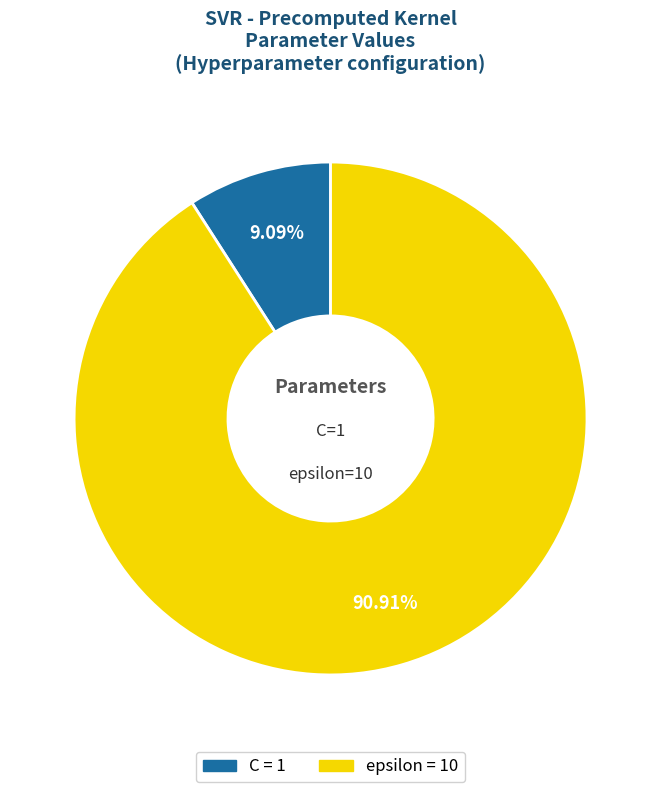

To the nearest percent, what percentage of the pie is C?

9%